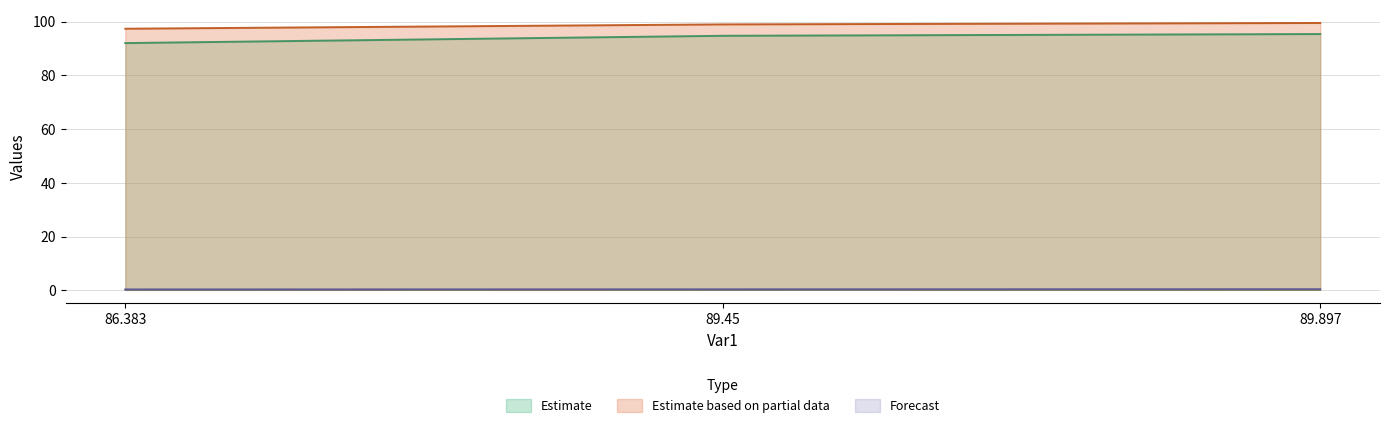

Does the chart display data point markers on the line(s)?

No